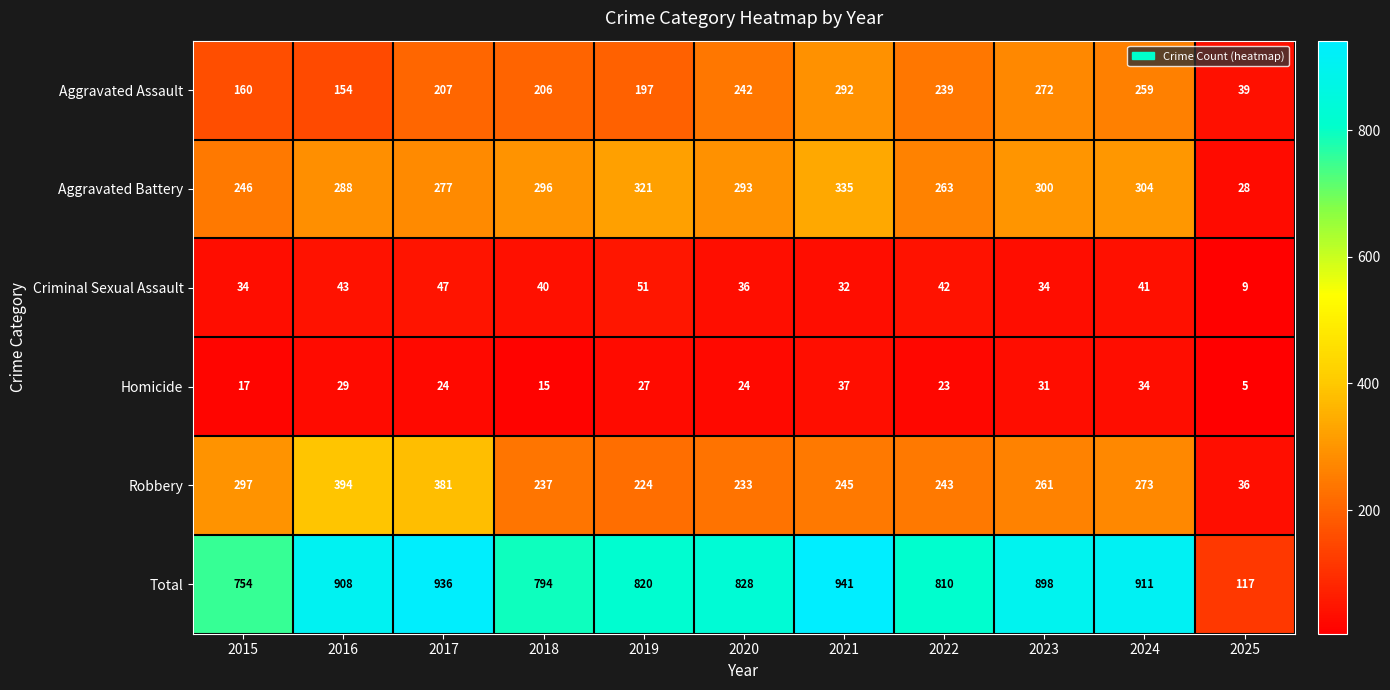

Which series changed the most between 2018 and 2023?

Total